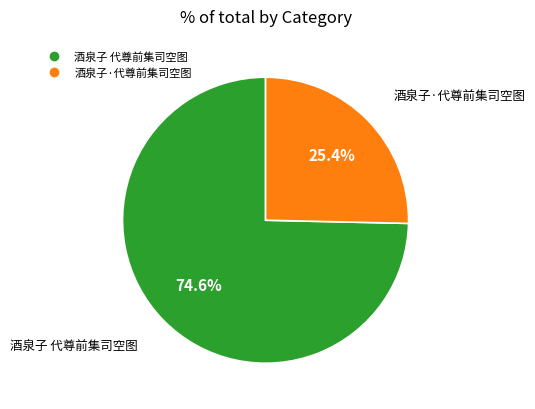

Which has a higher value, 酒泉子 代尊前集司空图 or 酒泉子·代尊前集司空图?

酒泉子 代尊前集司空图